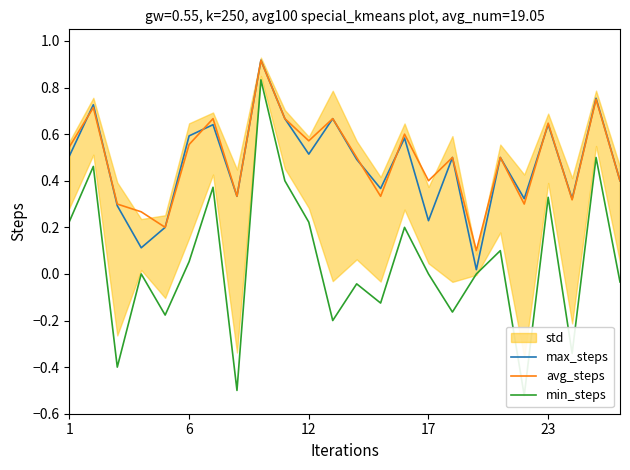

Which has a higher value, 17 or 6?

6